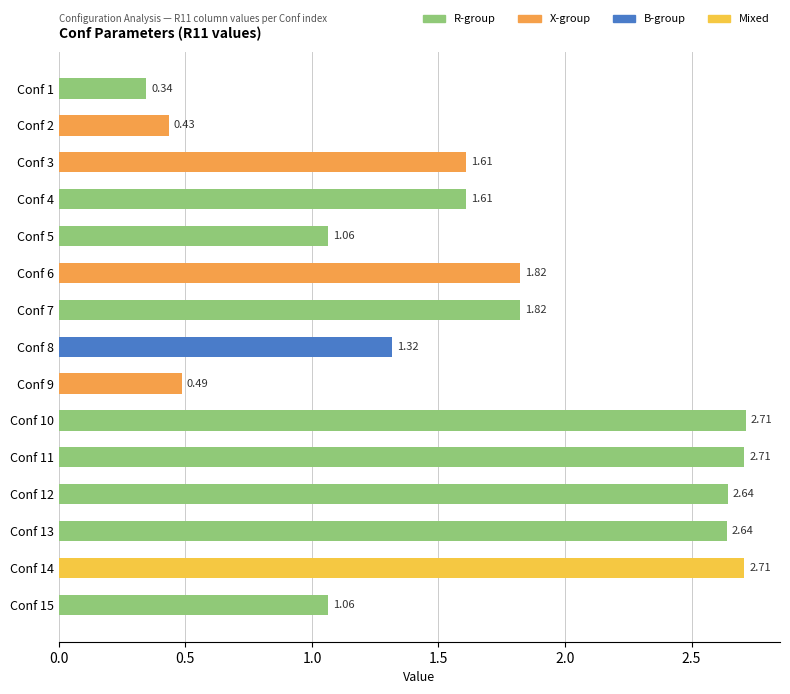

What is the change in value from Conf 8 to Conf 13?

+1.3